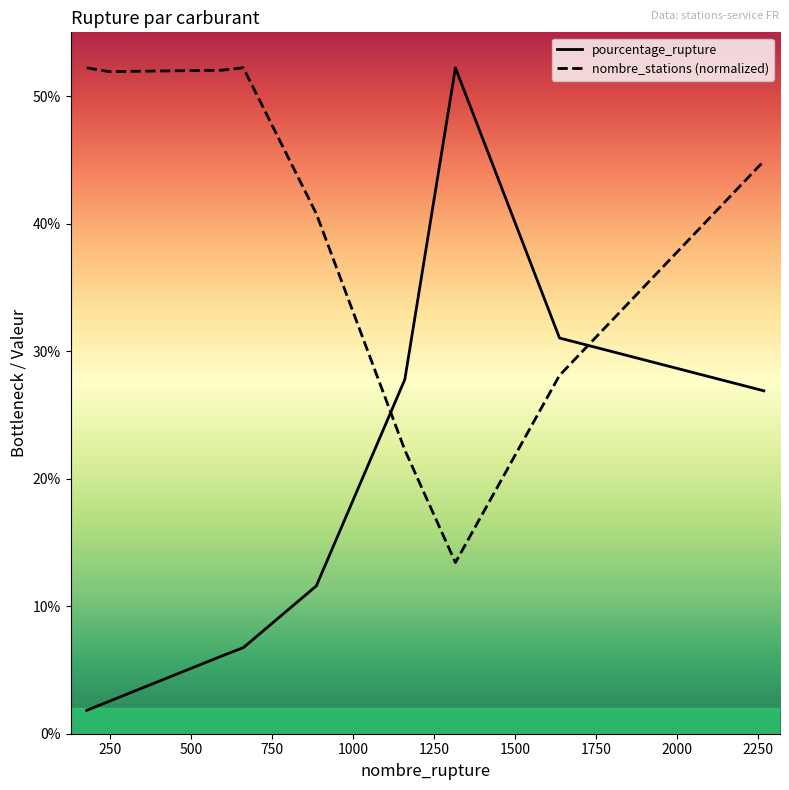

What is the value of the pourcentage_rupture point at the 9th from the left?

26.9